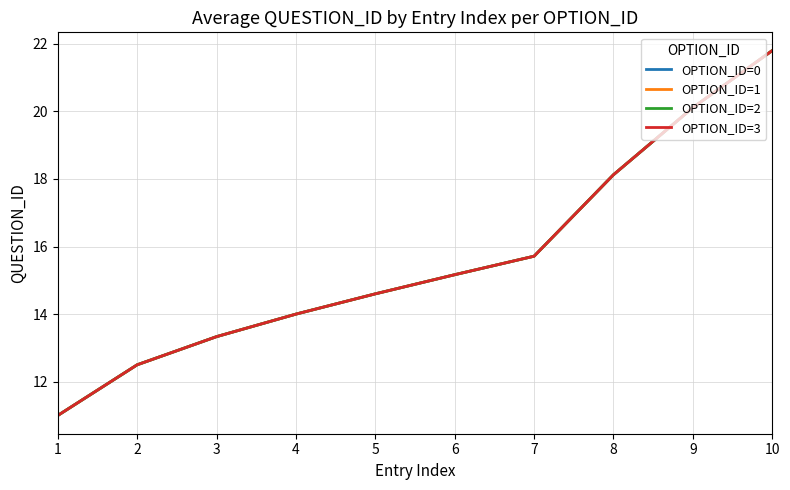

Does the chart display data point markers on the line(s)?

No